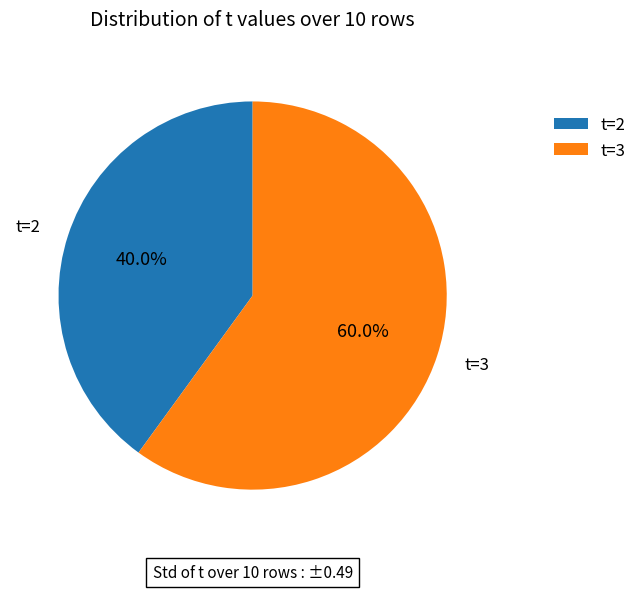

How many slices are in this pie chart?

2